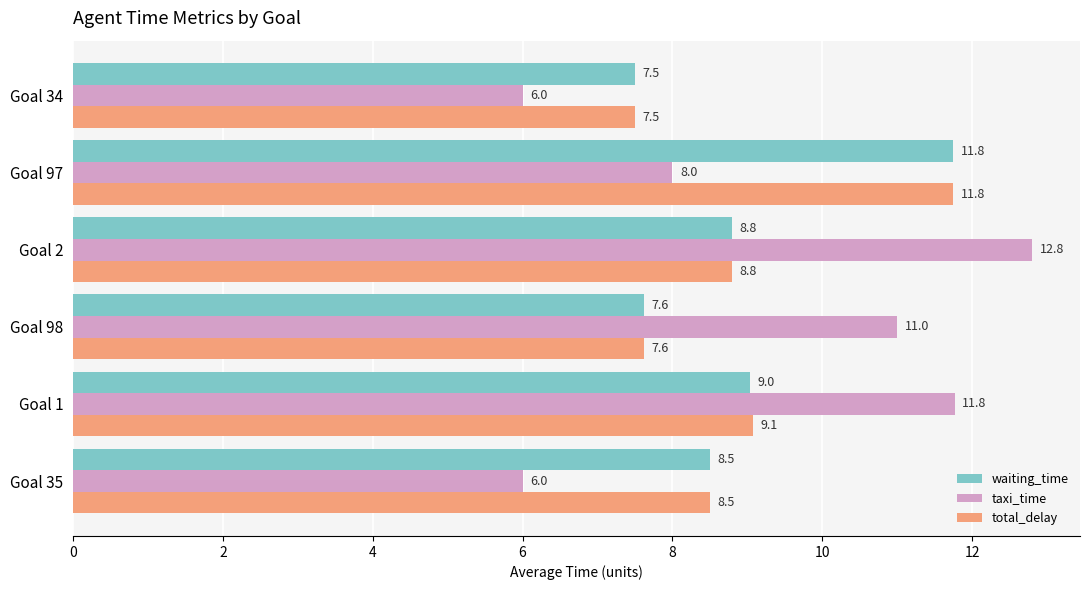

At which category is the sum across all series the highest?

Goal 97